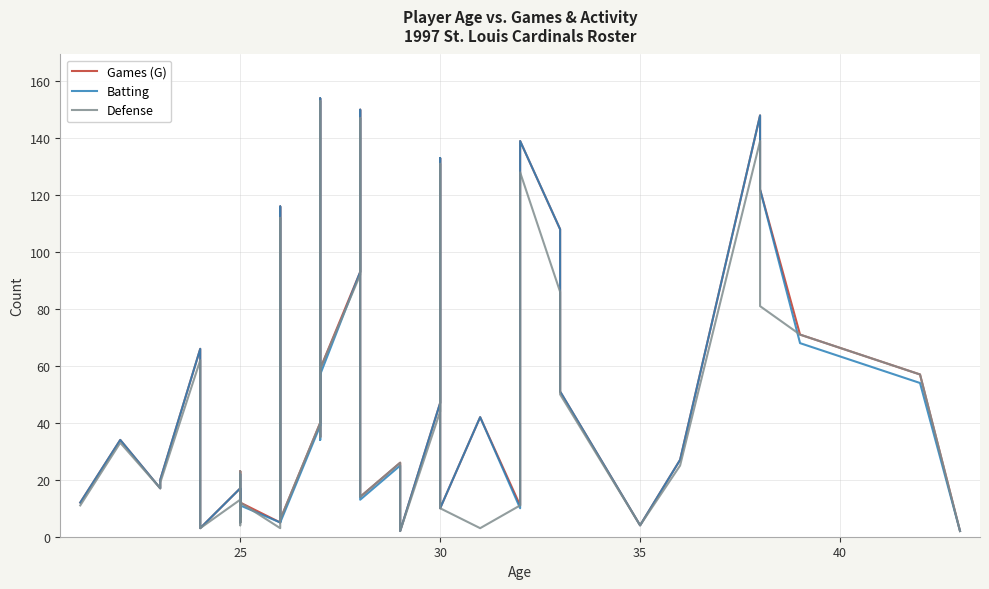

List the series in order of their peak value, highest first.

Games (G), Batting, Defense